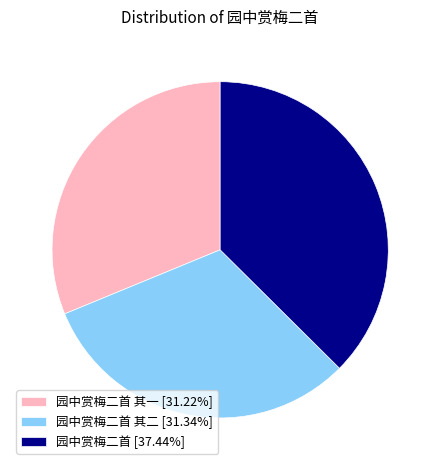

Combined, do 园中赏梅二首 [37.44%] and 园中赏梅二首 其二 [31.34%] account for over 50%?

Yes